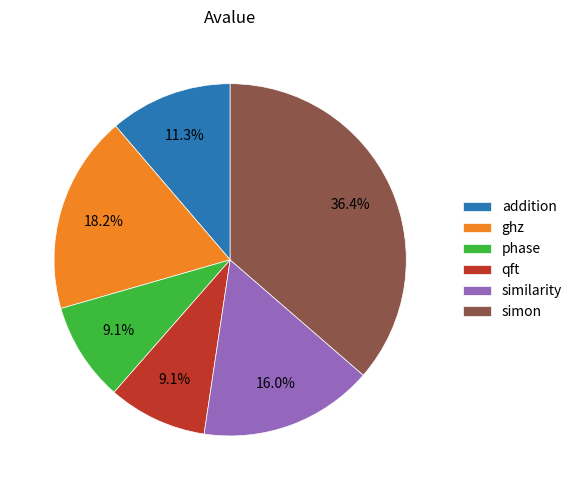

What is the largest slice in the pie chart?

simon